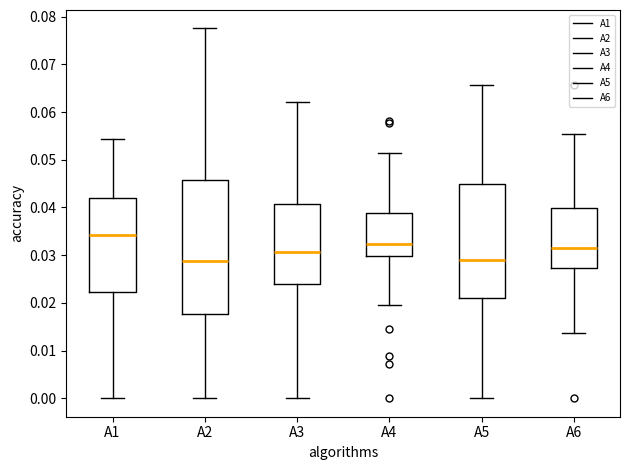

Comparing the boxes themselves (not the whiskers), which one is the tallest?

A2